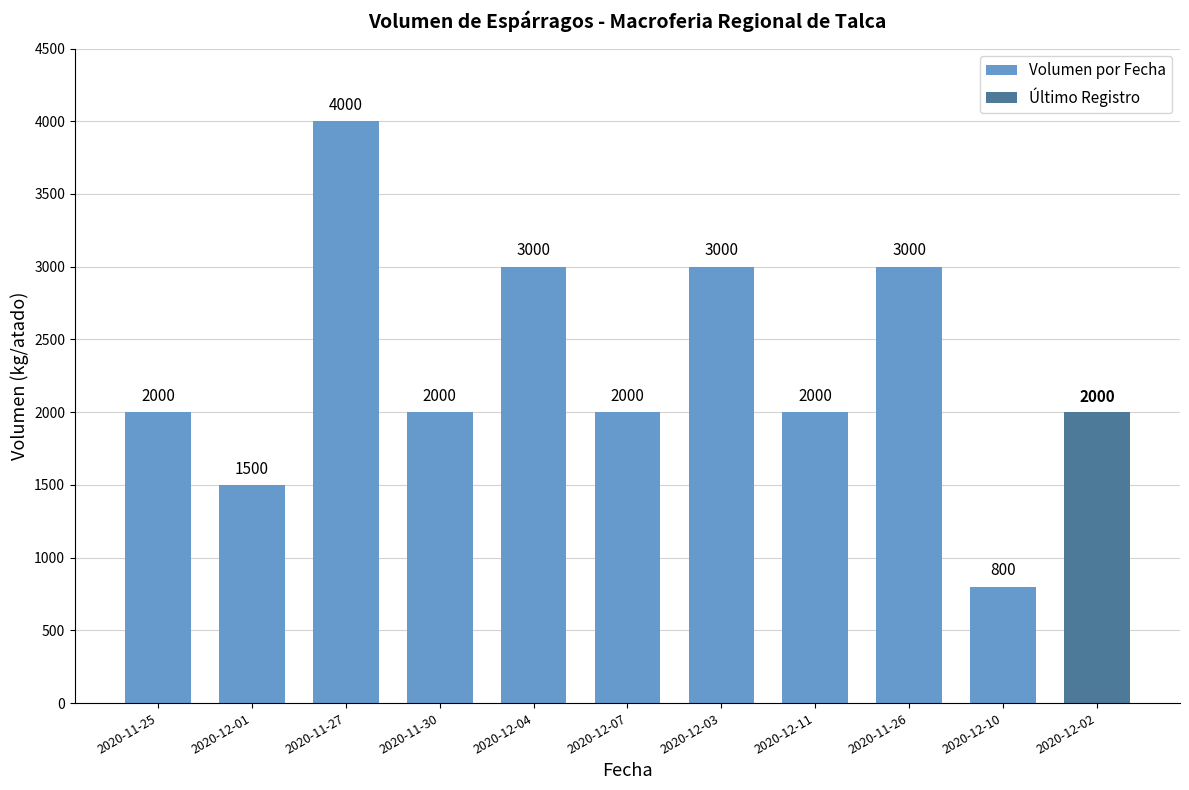

Are the bars grouped side by side (vs. stacked)?

No